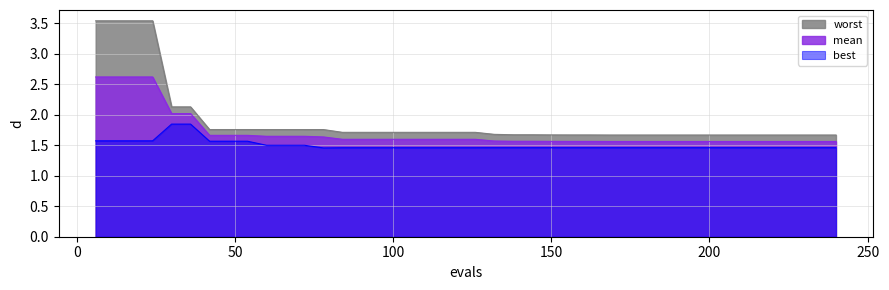

List the series in order of their peak value, lowest first.

best, mean, worst